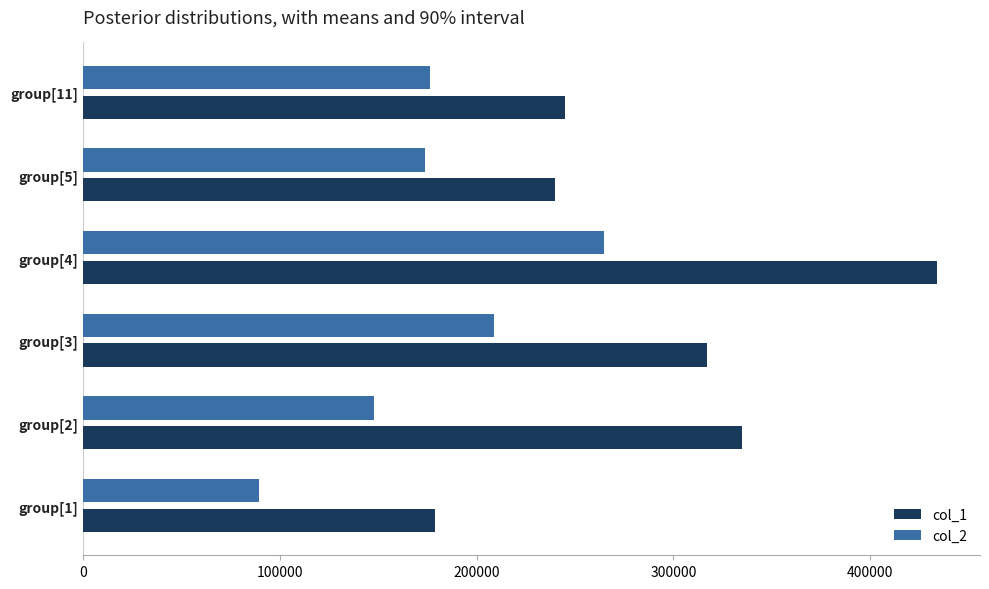

Which label corresponds to the largest value in the chart?

group[4]